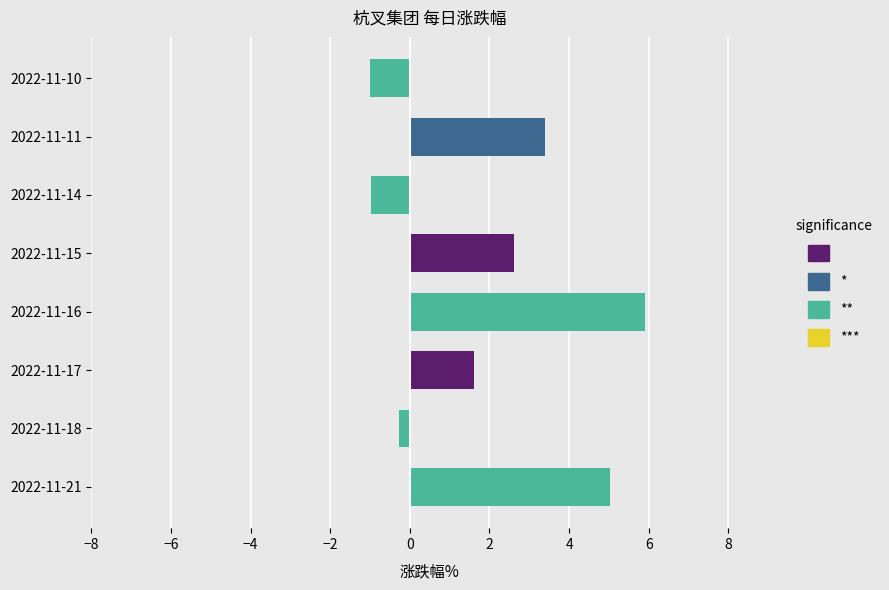

Which has a higher value, 2022-11-16 or 2022-11-15?

2022-11-16